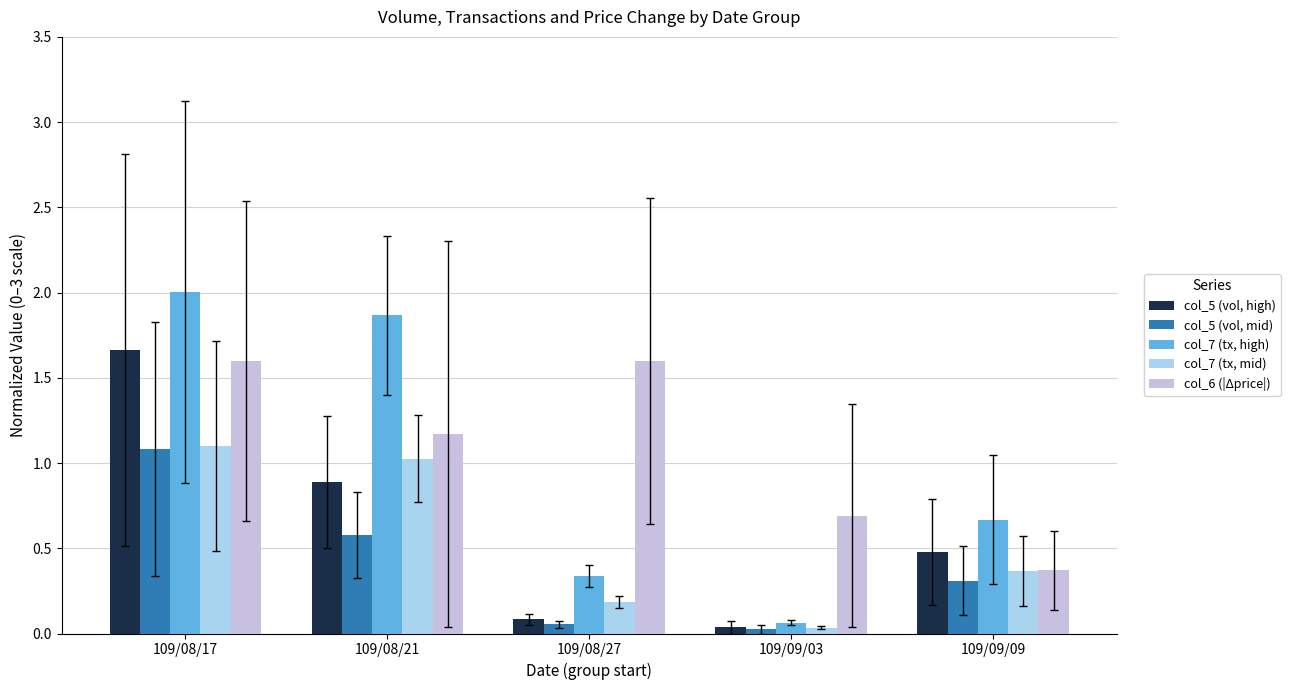

What is the difference between the maximum and minimum values in the col_5 (vol, mid) series?

1.1